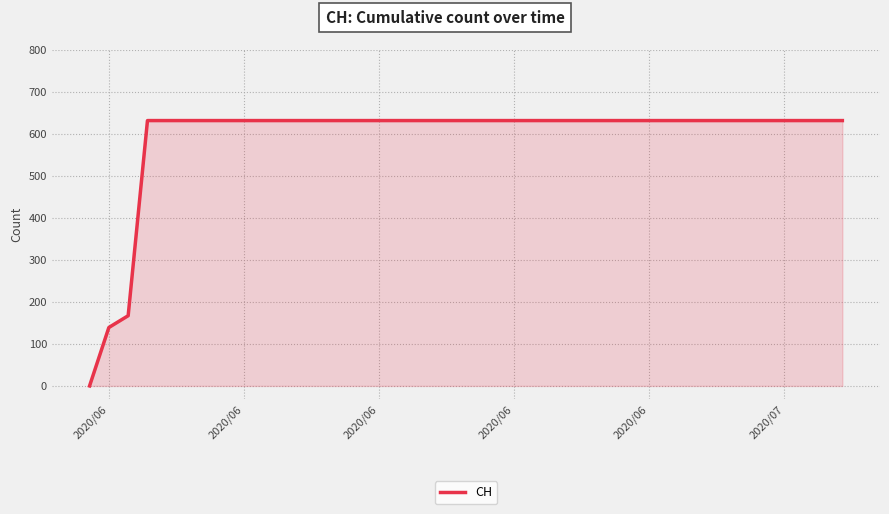

What is the maximum value shown in the chart?

631